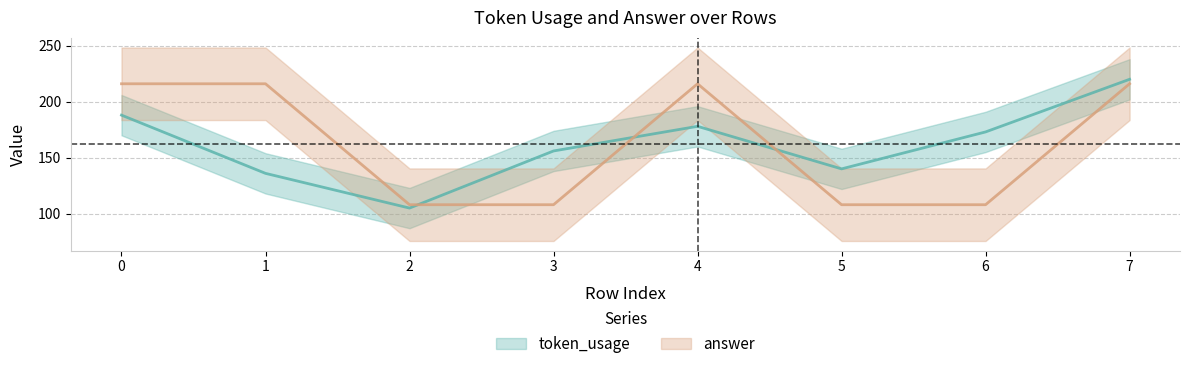

True or false: answer has more than 2 interior local peaks.

False